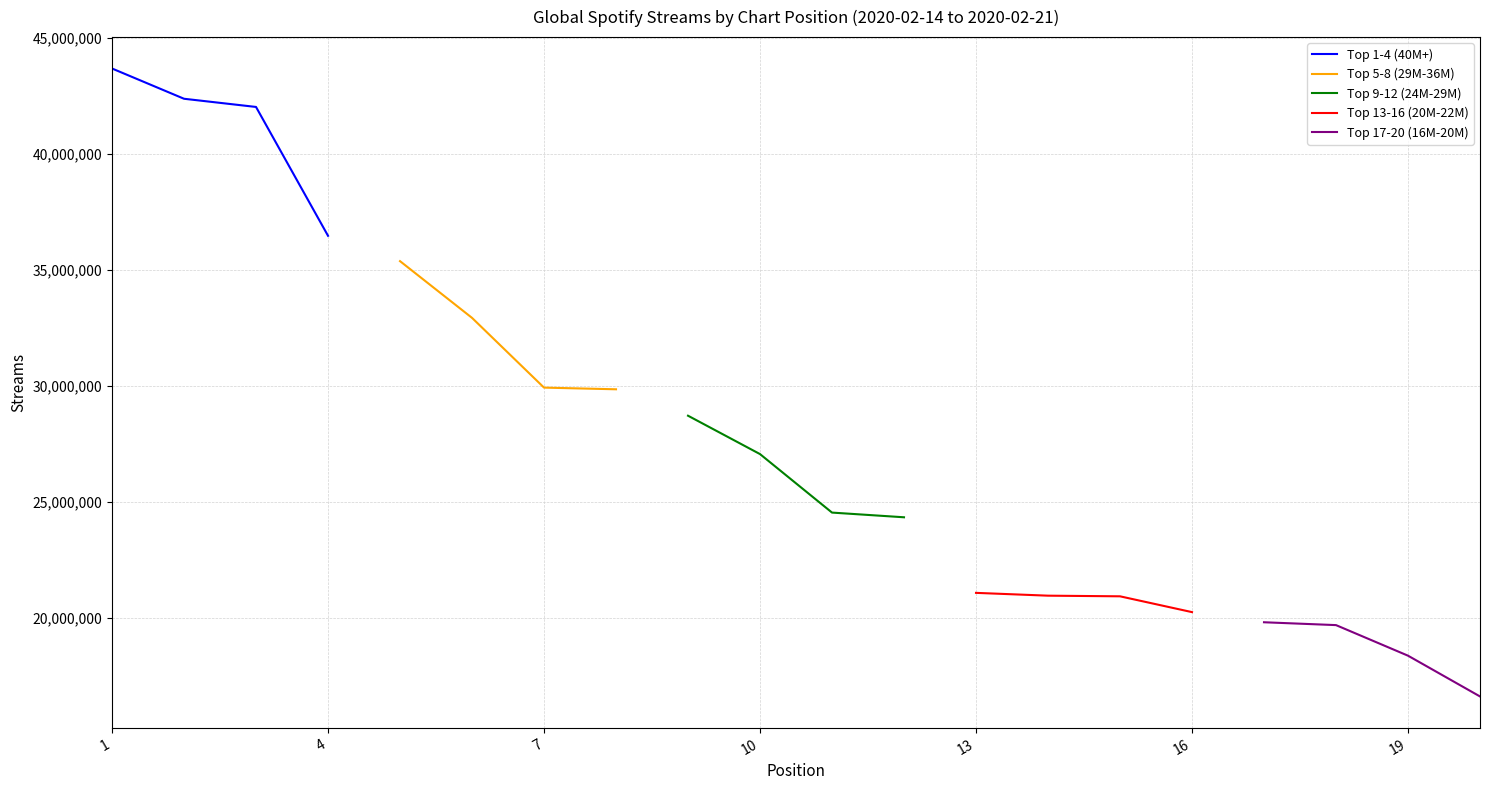

Is it true that Top 1-4 (40M+) equals 12253047 at 4?

False